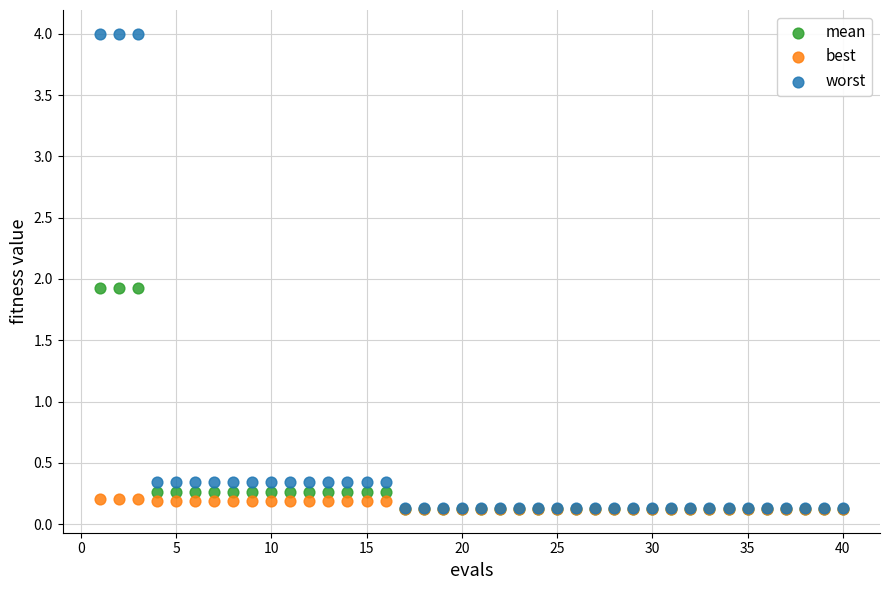

What are all the series names shown in the legend?

mean, best, worst